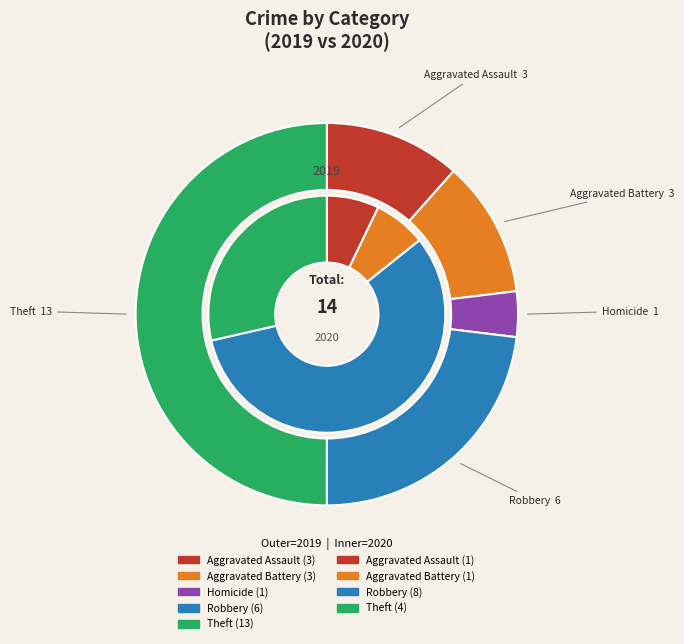

Approximately how many times larger is the value at Theft compared to Homicide?

13.0